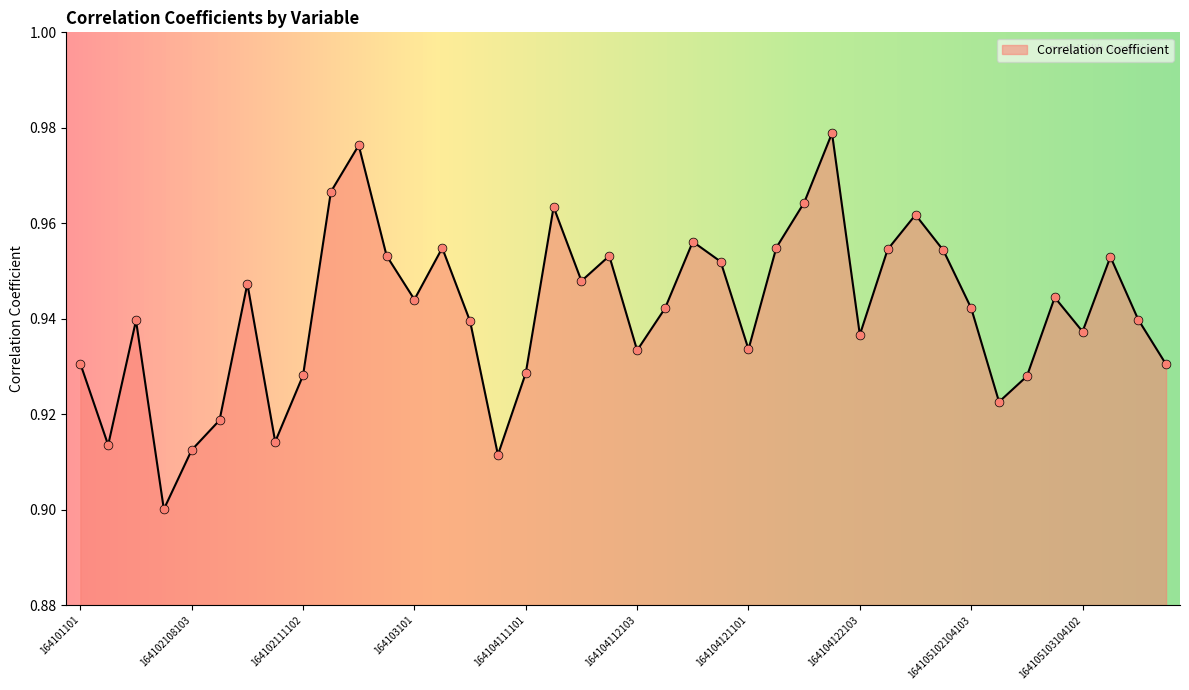

How many lines are shown in the chart?

1